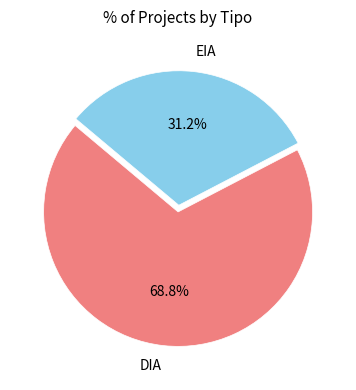

Rank the categories by value from lowest to highest.

EIA, DIA